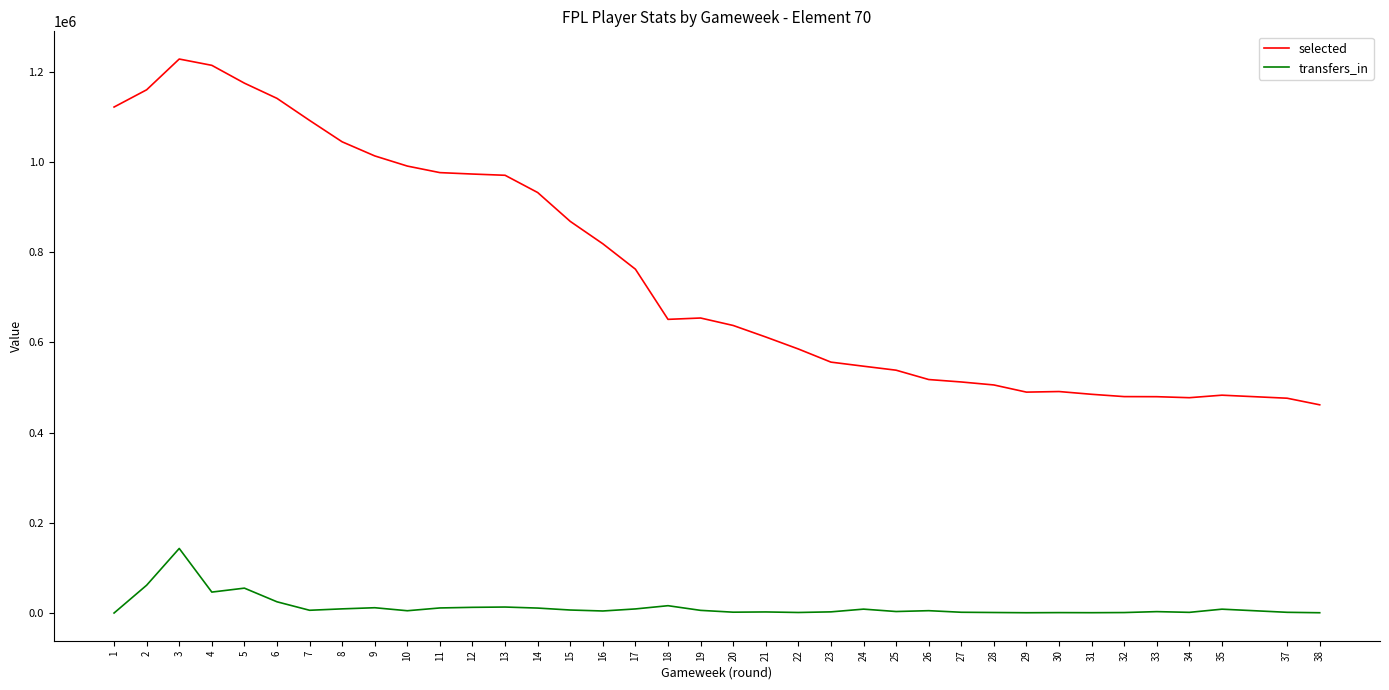

Is it true that transfers_in equals 13263 at 13?

True